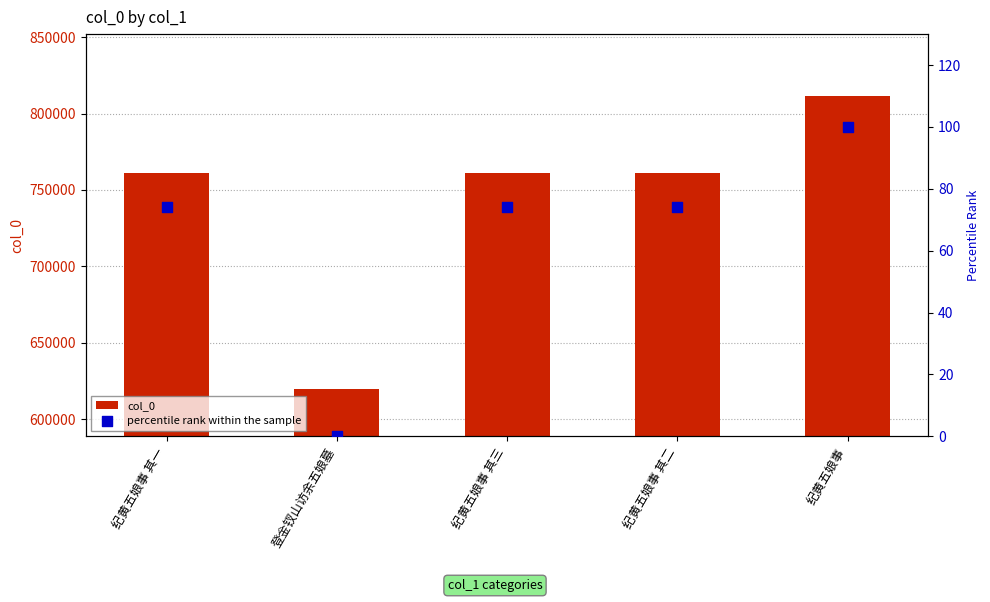

What is the total value across all series at 登金钗山访余五娘墓?

619671